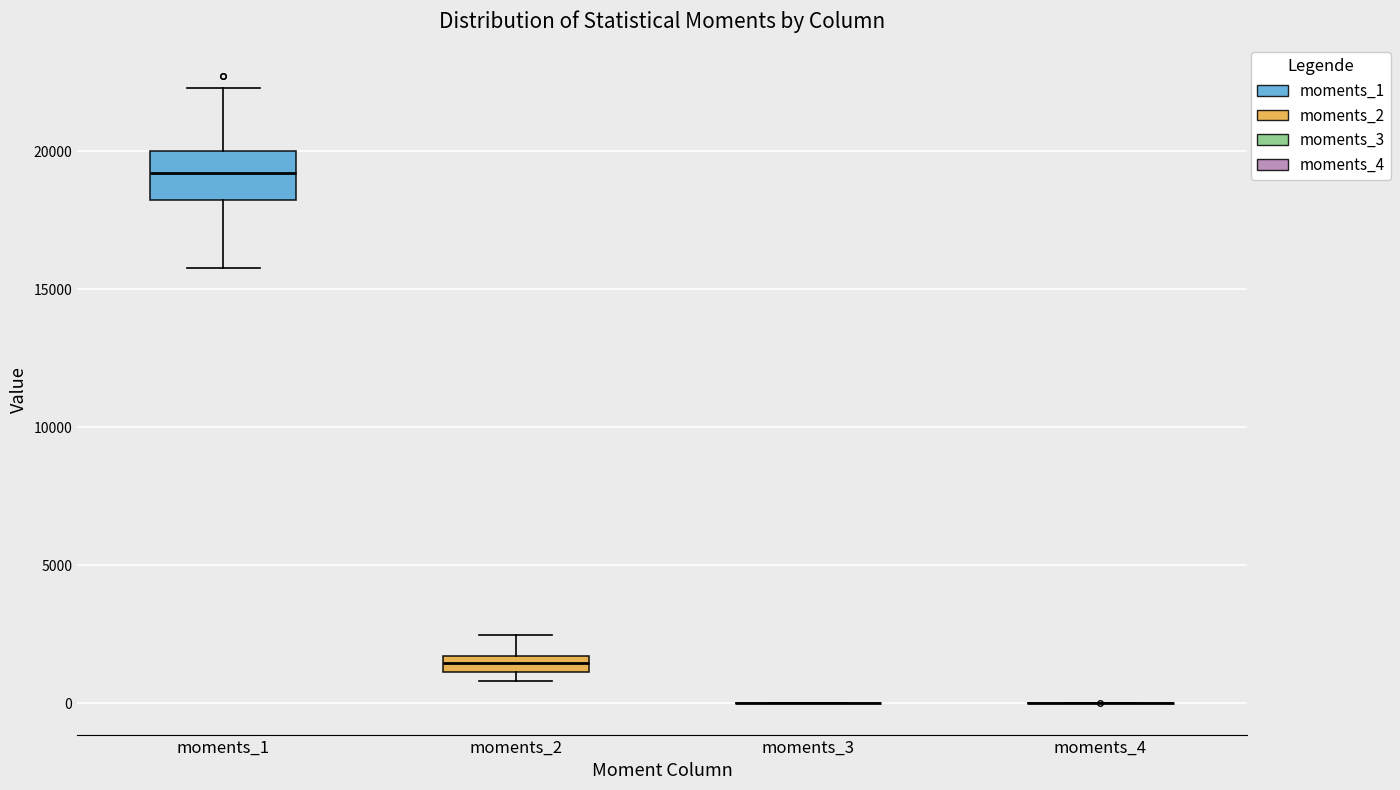

Comparing the boxes themselves (not the whiskers), which one is the tallest?

moments_1